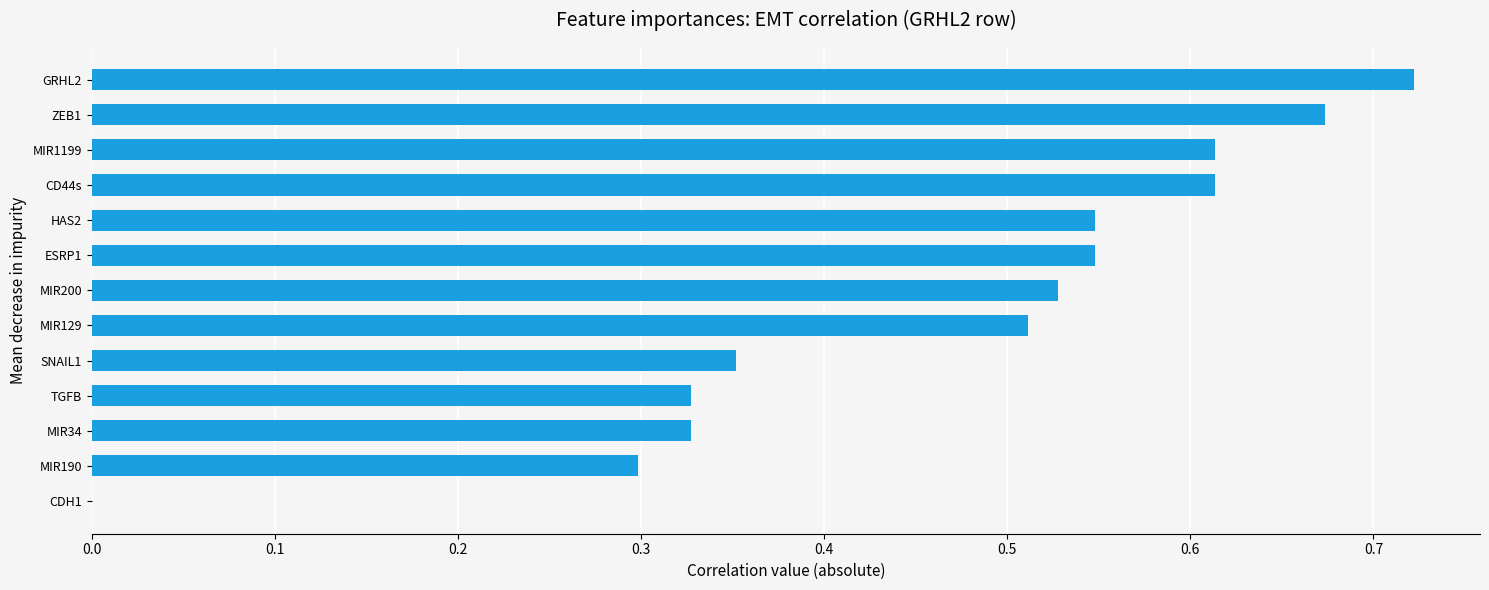

The chart shows a value of -0.4 at CDH1. True or false?

False